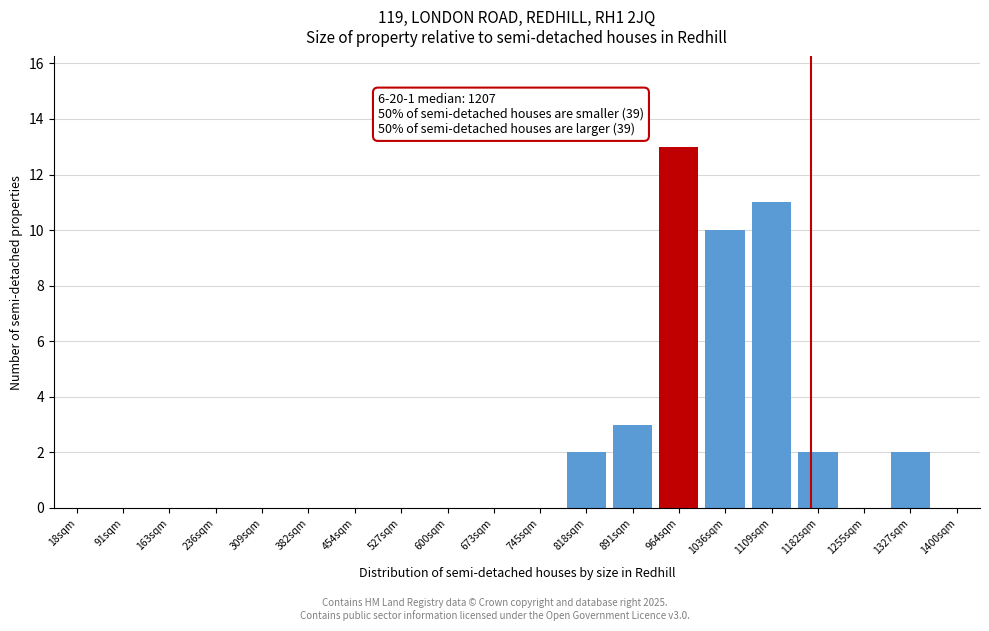

Reading left to right, list all the values displayed in this chart.

18sqm=0	91sqm=0	163sqm=0	236sqm=0	309sqm=0	382sqm=0	454sqm=0	527sqm=0	600sqm=0	673sqm=0	745sqm=0	818sqm=2	891sqm=3	964sqm=13	1036sqm=10	1109sqm=11	1182sqm=2	1255sqm=0	1327sqm=2	1400sqm=0